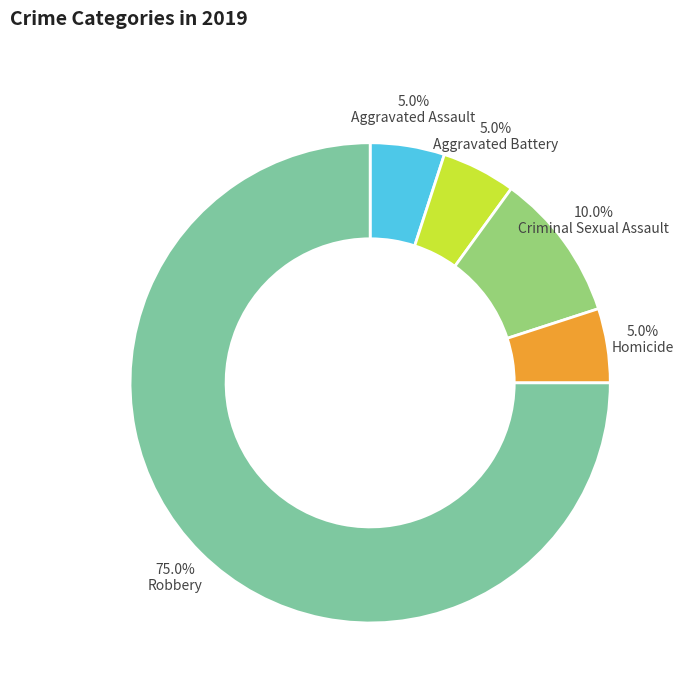

Which has a higher value, Aggravated Assault or Criminal Sexual Assault?

Criminal Sexual Assault